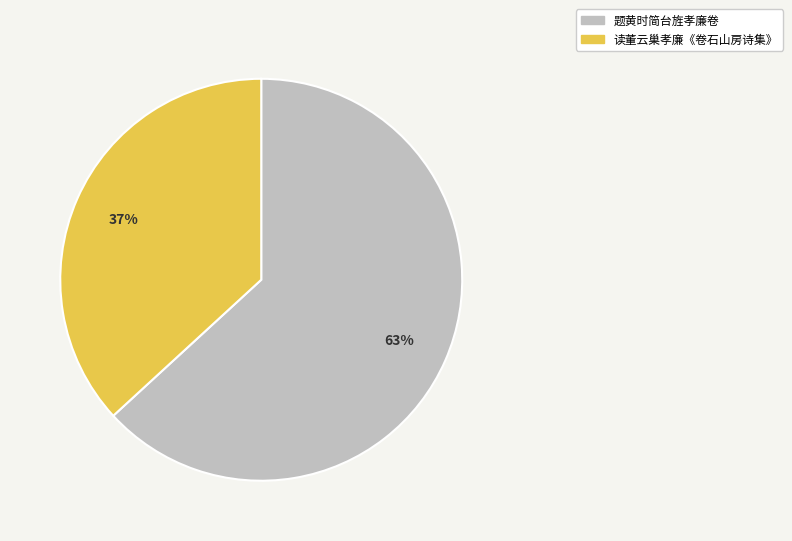

Is the sum of 读董云巢孝廉《卷石山房诗集》 and 题黄时简台旌孝廉卷 greater than half?

Yes